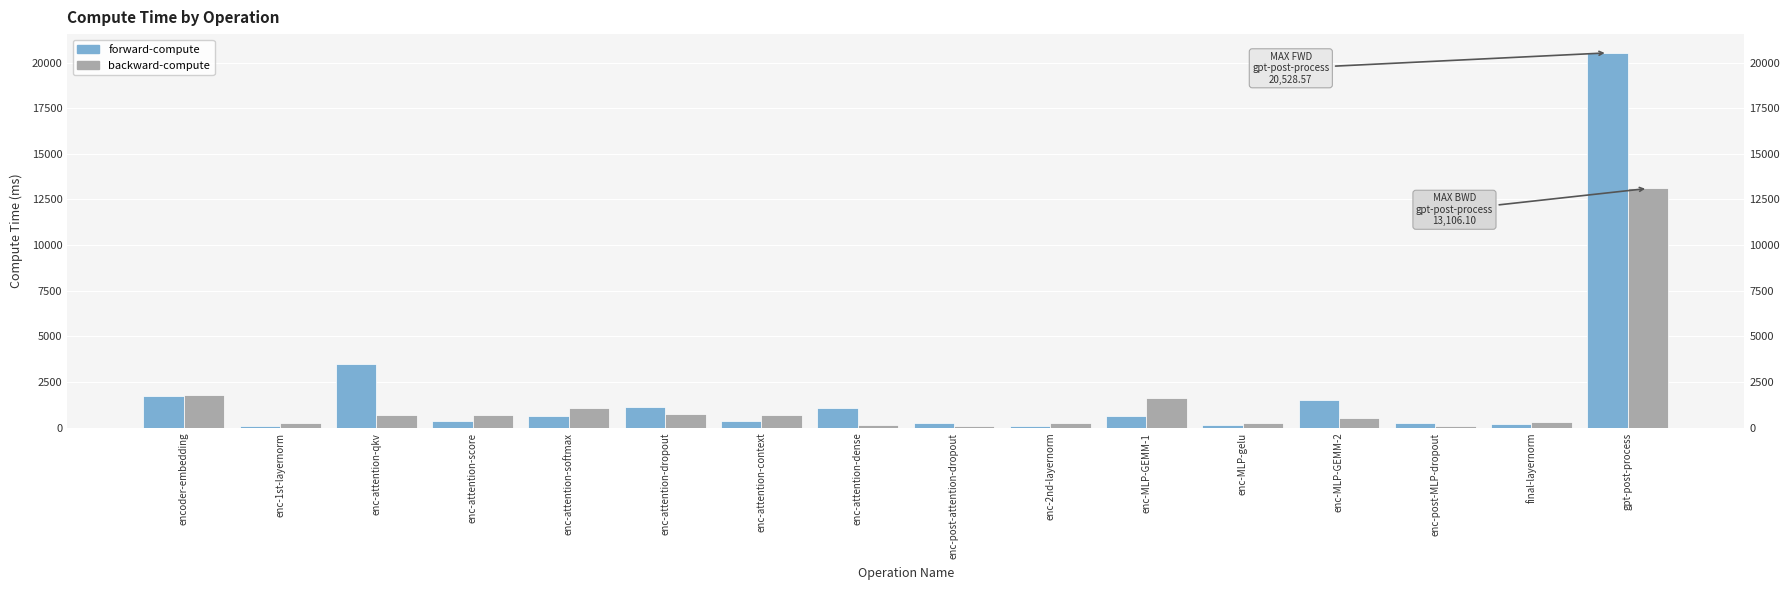

How many bars are there in each group?

2